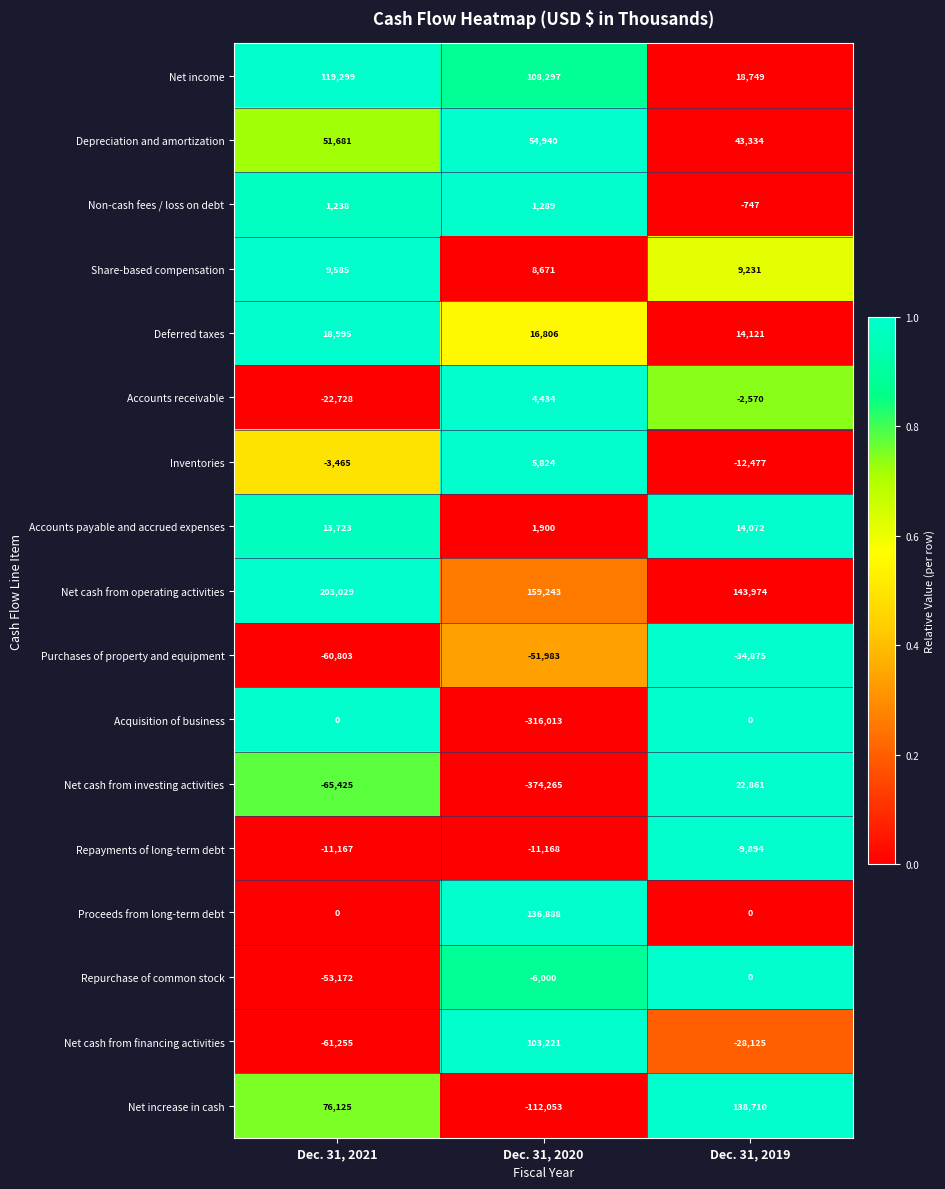

How many series are shown in this chart?

17